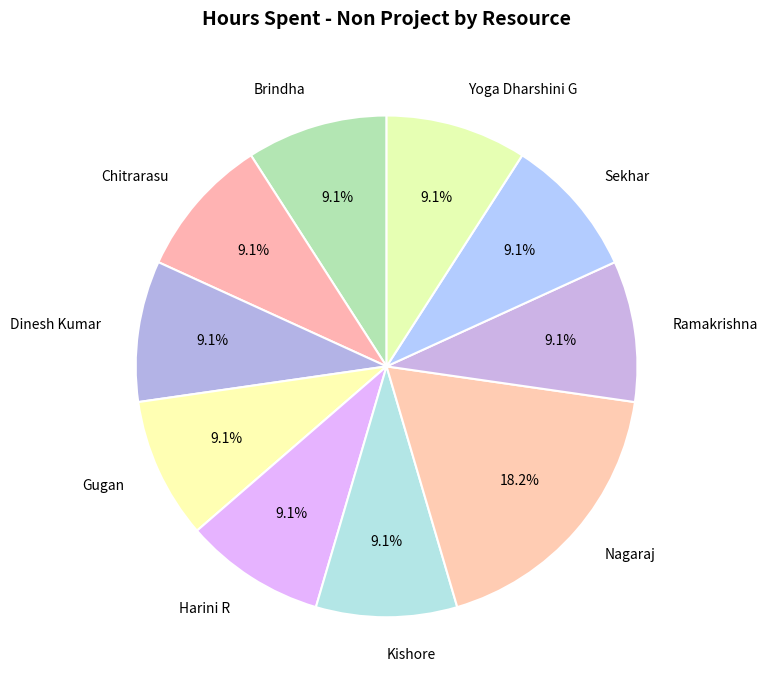

Which slice is the largest?

Nagaraj